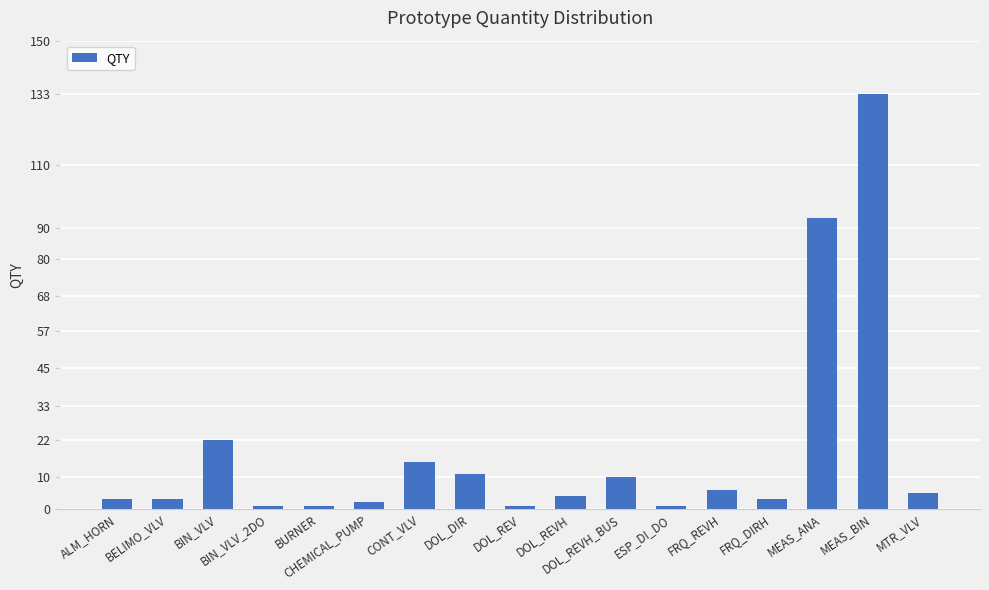

How many bars are there in total?

17